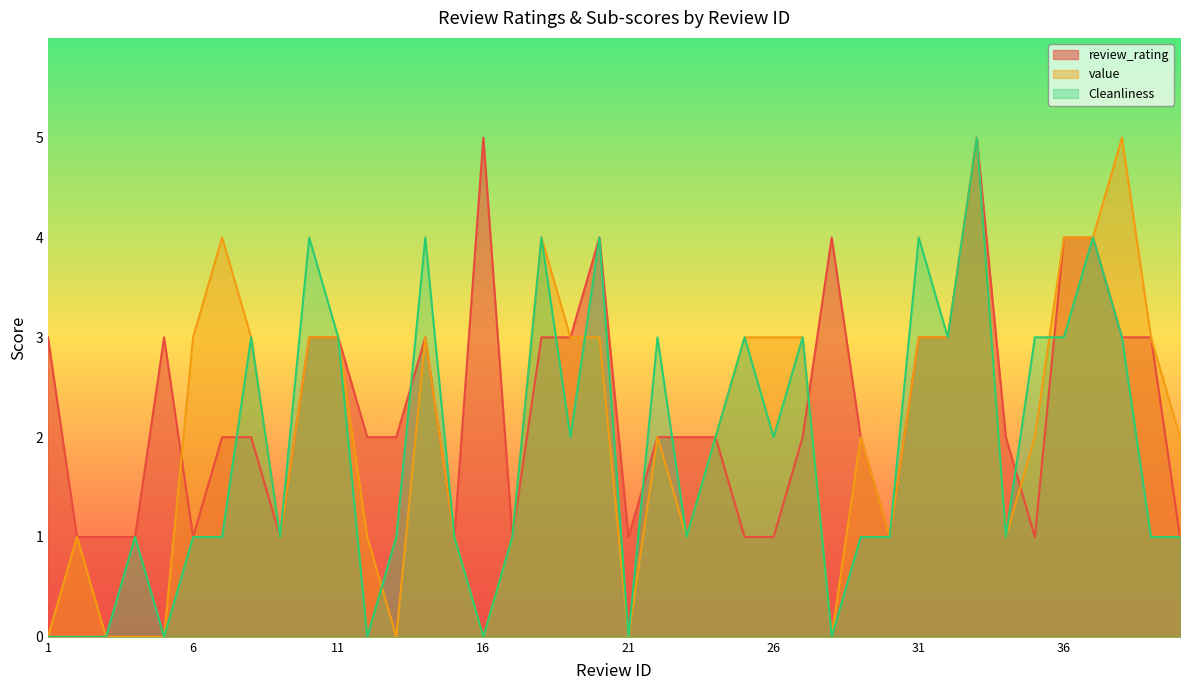

What is the spread (max minus min) of values at 31?

1